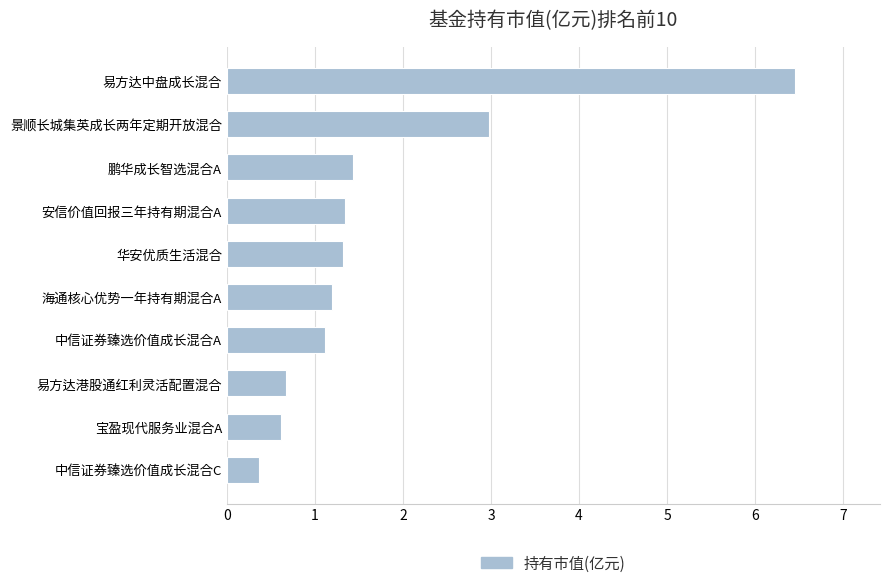

How many bars are there in total?

10